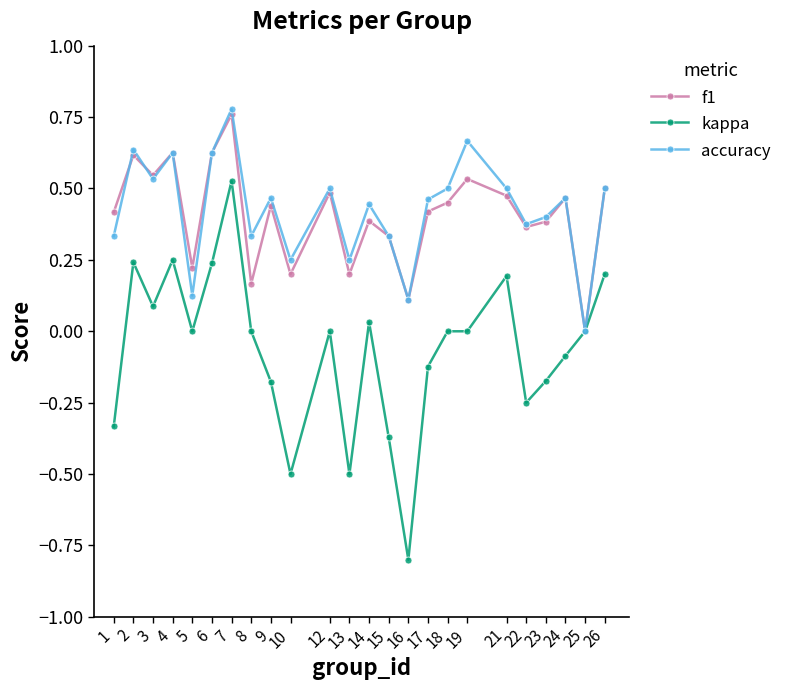

Count the number of categories in the chart.

24